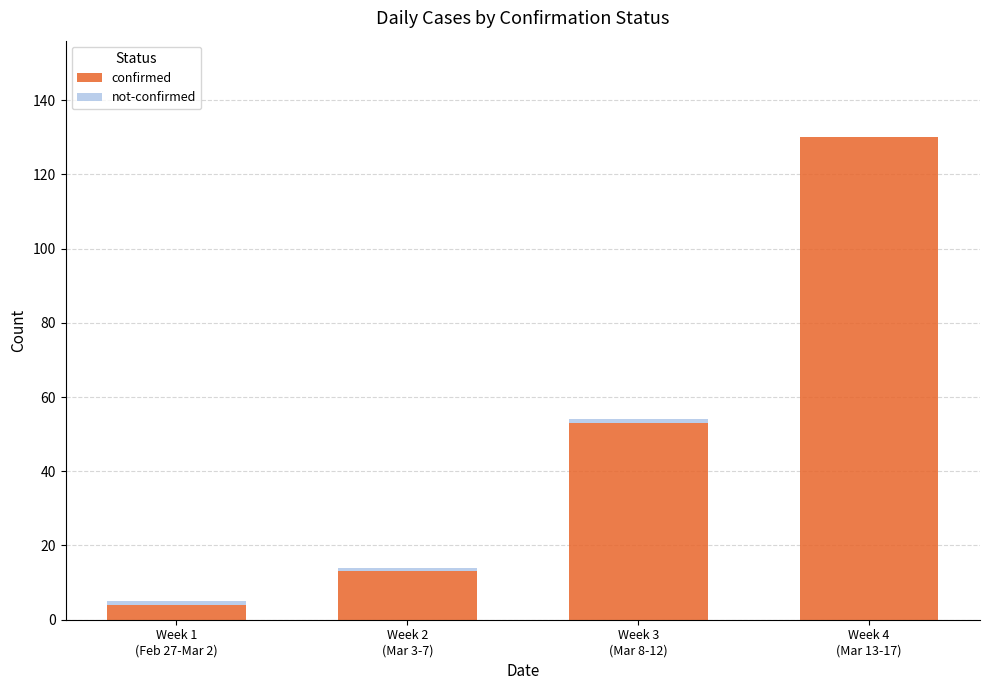

How many series are shown in this chart?

2